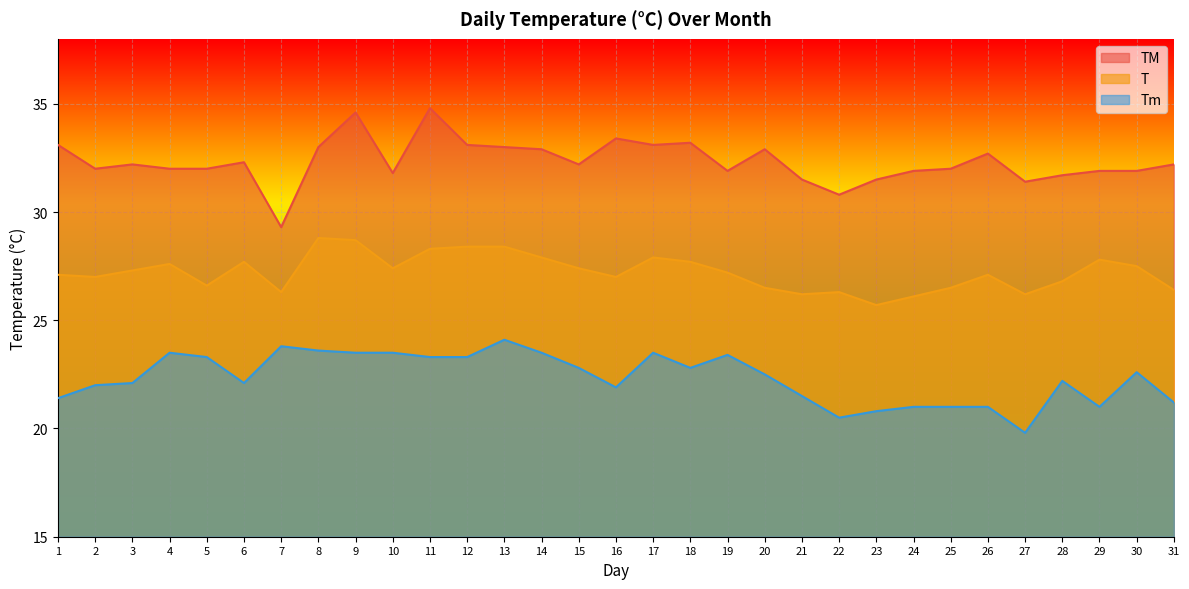

What is the difference between the maximum and minimum values in the TM series?

5.5